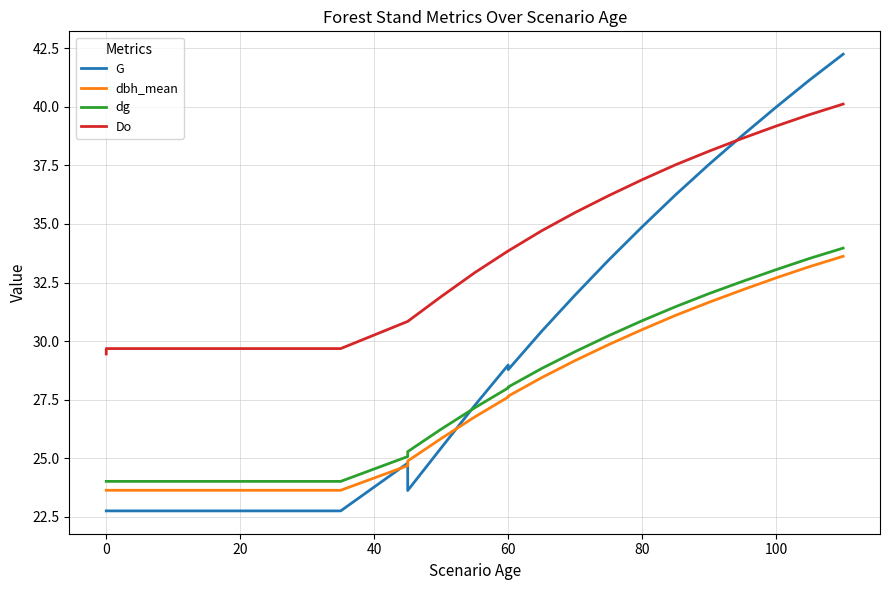

Reading left to right, extract all data points from this chart.

G: 22.8	22.8	22.8	22.8	22.8	22.8	22.8	22.8	22.8	22.8	22.8	24.8	23.6	25.4	27.2	29.0	28.8	30.4	32.0	33.5	34.9	36.2	37.5	38.8	40.0	41.1	42.2
dbh_mean: 23.6	23.6	23.6	23.6	23.6	23.6	23.6	23.6	23.6	23.6	23.6	24.7	24.9	25.8	26.8	27.6	27.6	28.4	29.2	29.9	30.5	31.1	31.7	32.2	32.7	33.2	33.6
dg: 24.0	24.0	24.0	24.0	24.0	24.0	24.0	24.0	24.0	24.0	24.0	25.1	25.3	26.2	27.1	28.0	28.0	28.8	29.6	30.2	30.9	31.5	32.0	32.5	33.0	33.5	34.0
Do: 29.4	29.7	29.7	29.7	29.7	29.7	29.7	29.7	29.7	29.7	29.7	30.8	30.8	31.9	32.9	33.9	33.9	34.7	35.5	36.2	36.9	37.5	38.1	38.7	39.2	39.7	40.1